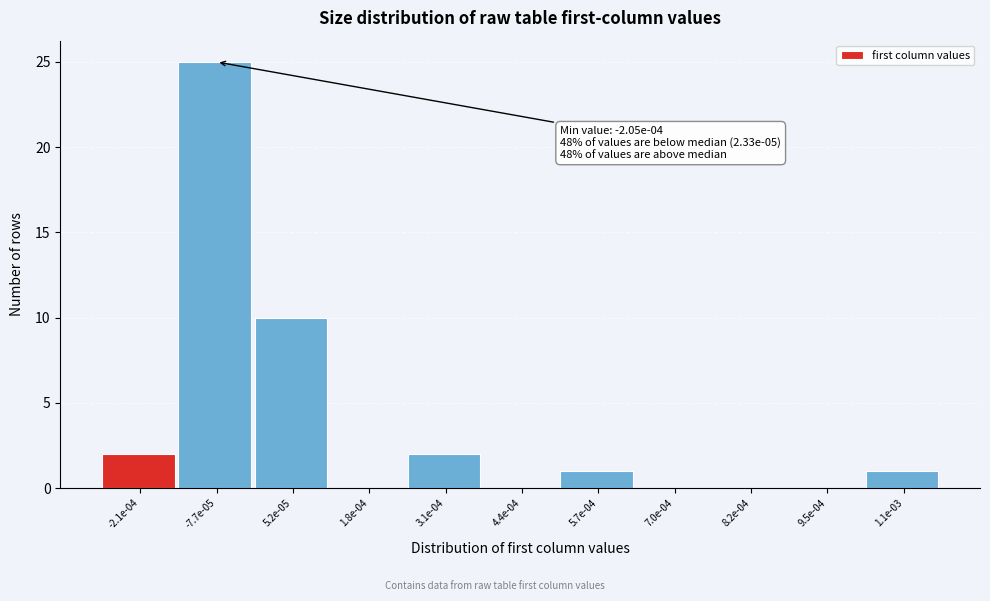

Reading left to right, what are all the values shown in this chart?

-2.1e-04=2	-7.7e-05=25	5.2e-05=10	1.8e-04=0	3.1e-04=2	4.4e-04=0	5.7e-04=1	7.0e-04=0	8.2e-04=0	9.5e-04=0	1.1e-03=1